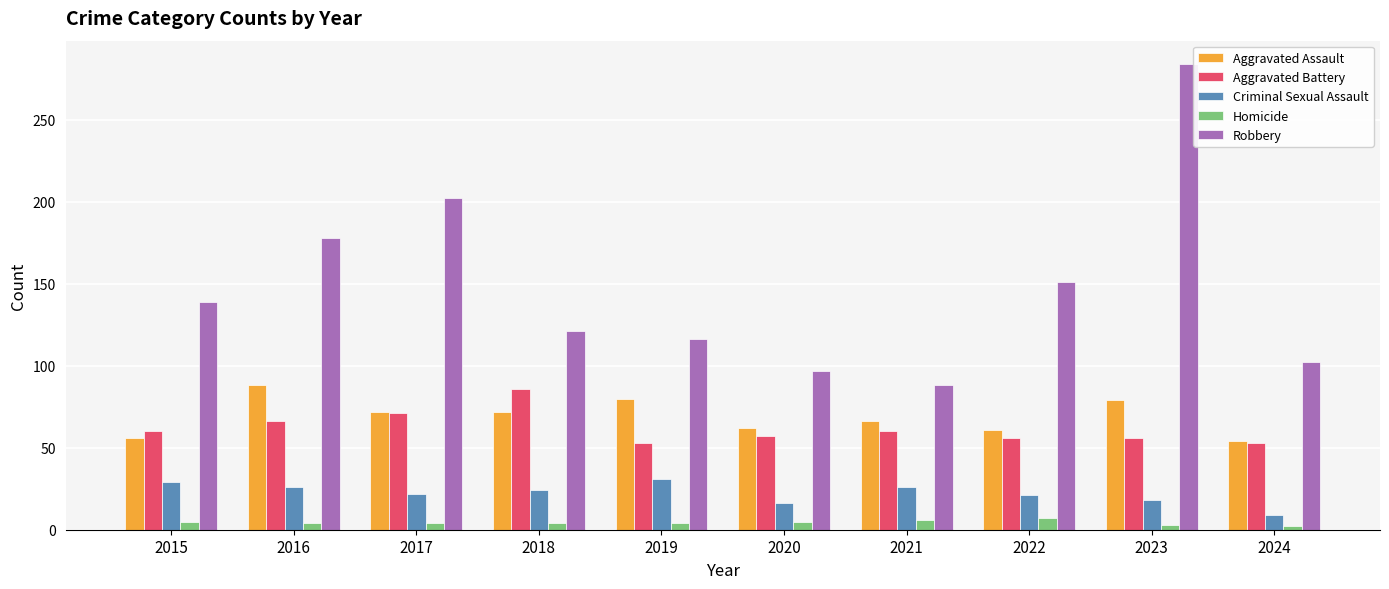

At which category does the chart reach its peak across all series?

2023